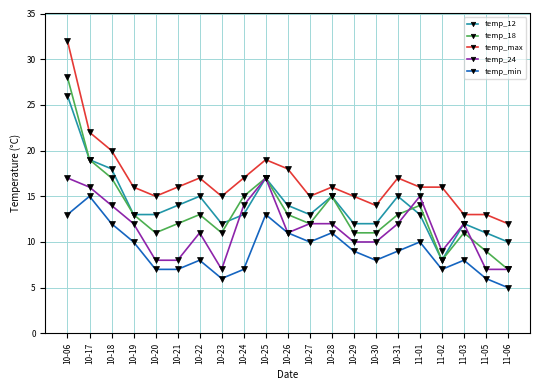

What is the highest value of the temp_18 series?

28